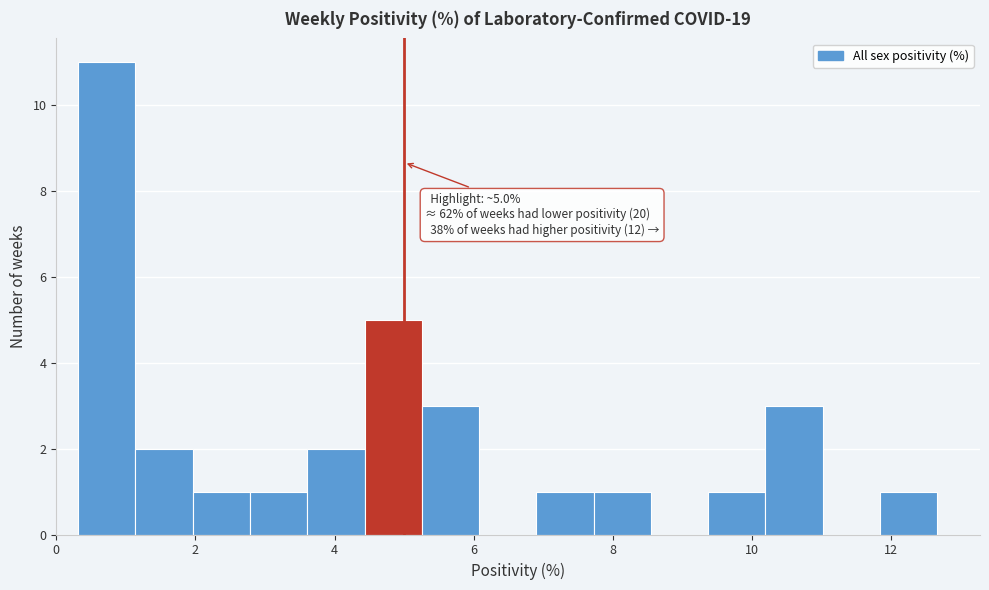

Over which range of the x-axis is the bar tallest?

0.4 to 1.2